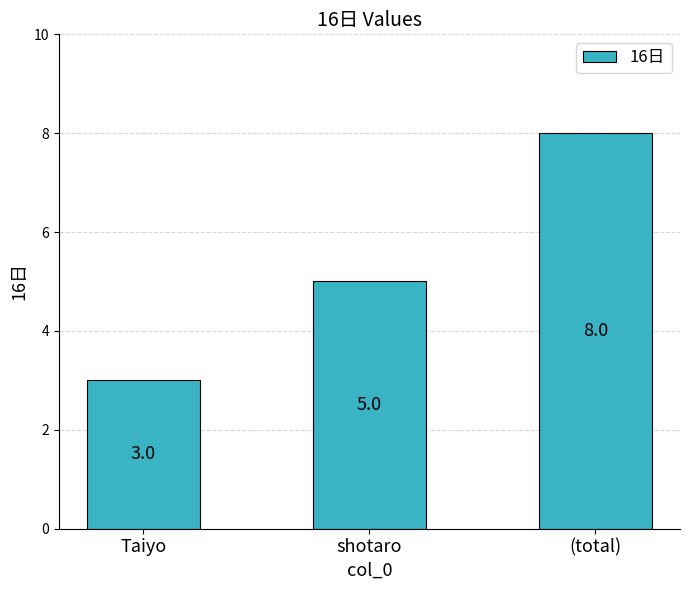

Is it true that the value at (total) is 8?

True